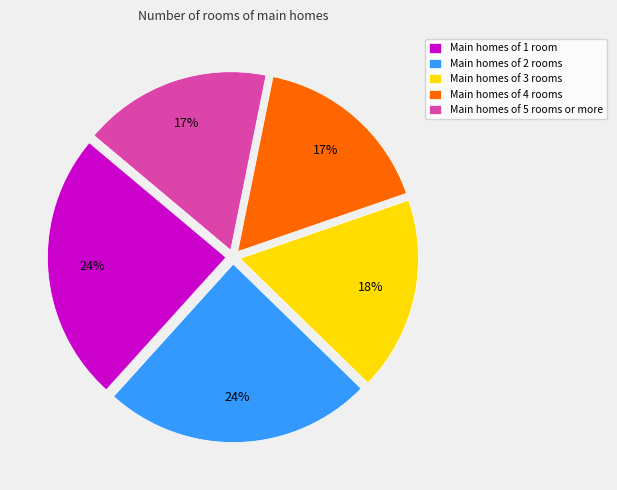

Which has a higher value, Main homes of 1 room or Main homes of 4 rooms?

Main homes of 1 room